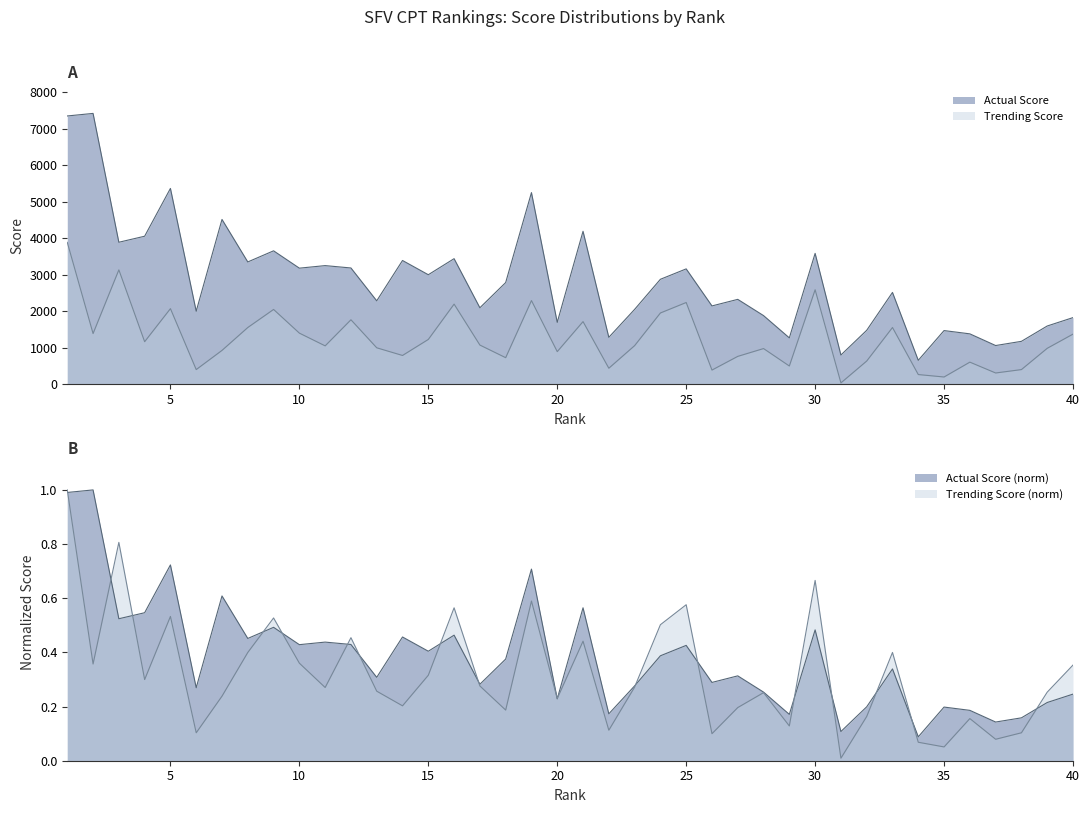

At which category does Actual Score reach its first local valley?

3